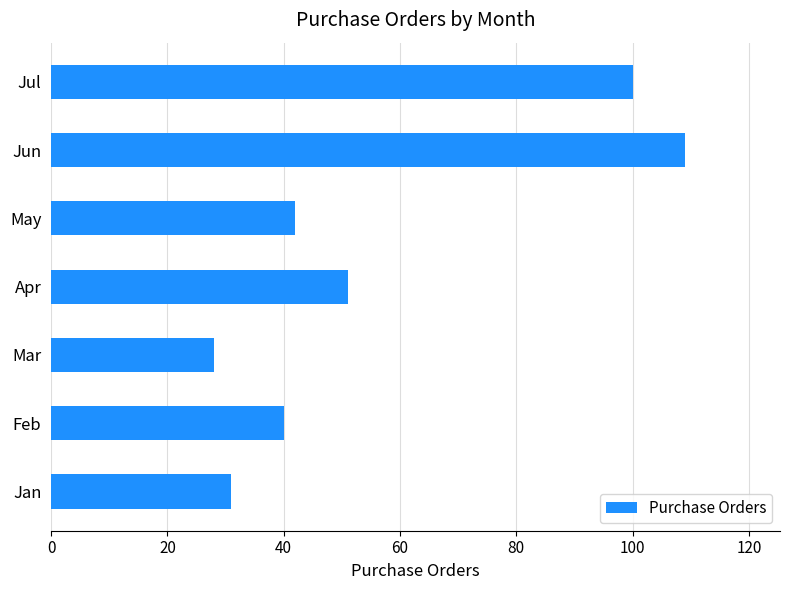

Which category has the highest value across all series?

Jun